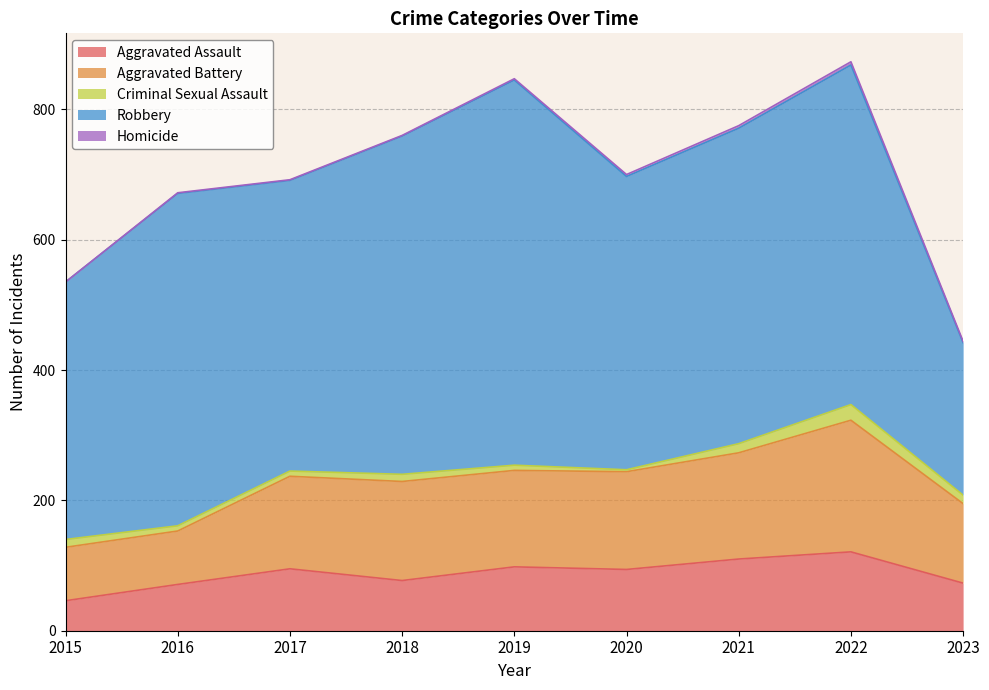

Is it true that Robbery equals 234 at 2023?

True